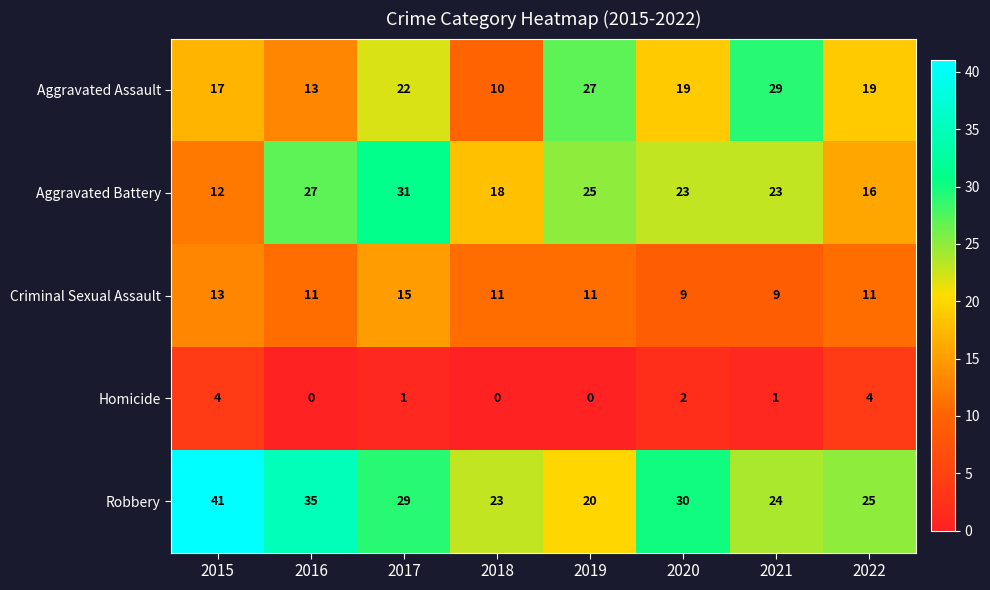

Rank the series by their maximum value, from lowest to highest.

Homicide, Criminal Sexual Assault, Aggravated Assault, Aggravated Battery, Robbery